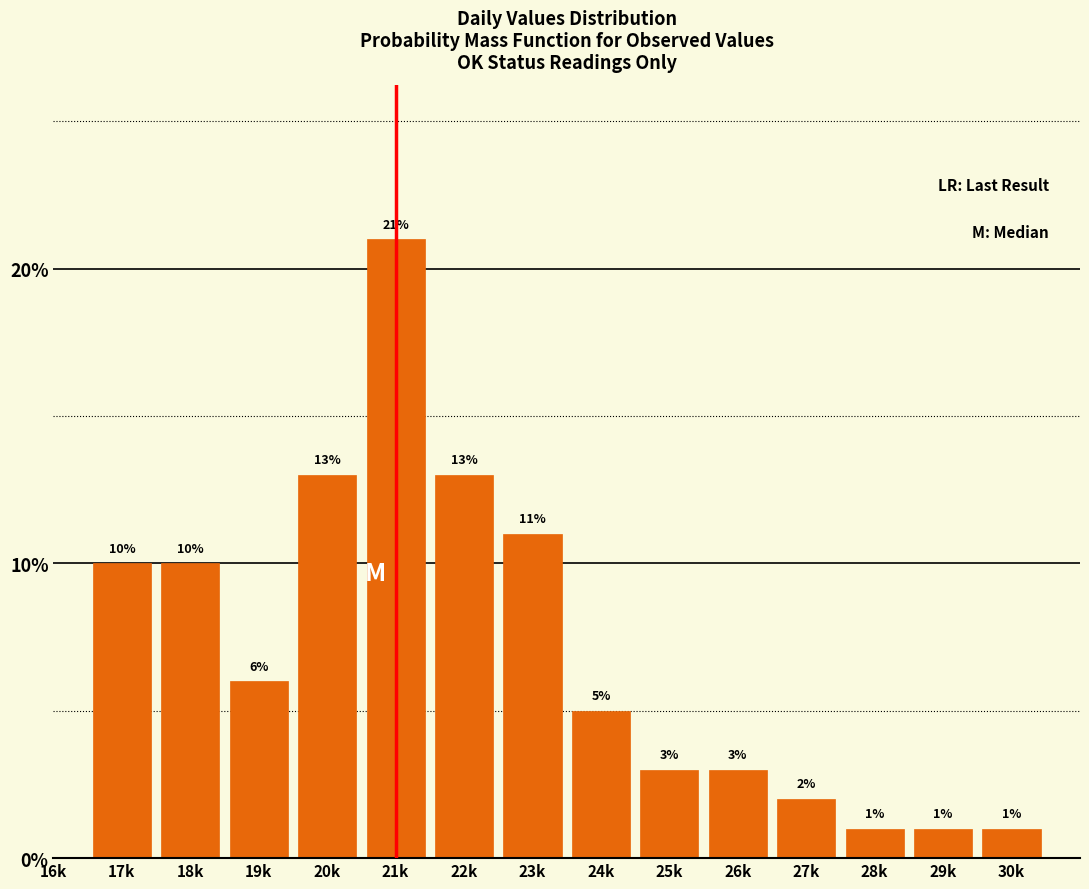

Reading left to right, extract all data points from this chart.

17k=10	18k=10	19k=6	20k=13	21k=21	22k=13	23k=11	24k=5	25k=3	26k=3	27k=2	28k=1	29k=1	30k=1